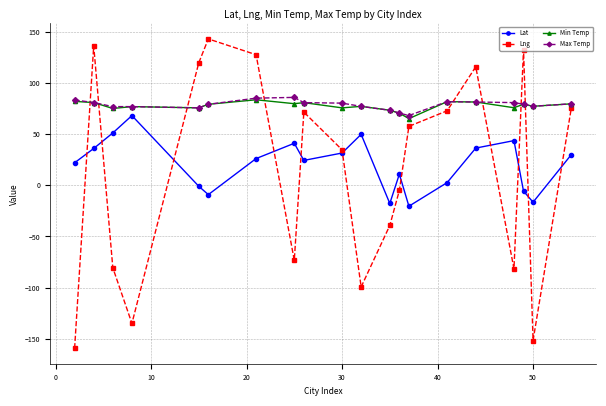

What is the value of the Min Temp point at the 8th from the left?

79.9